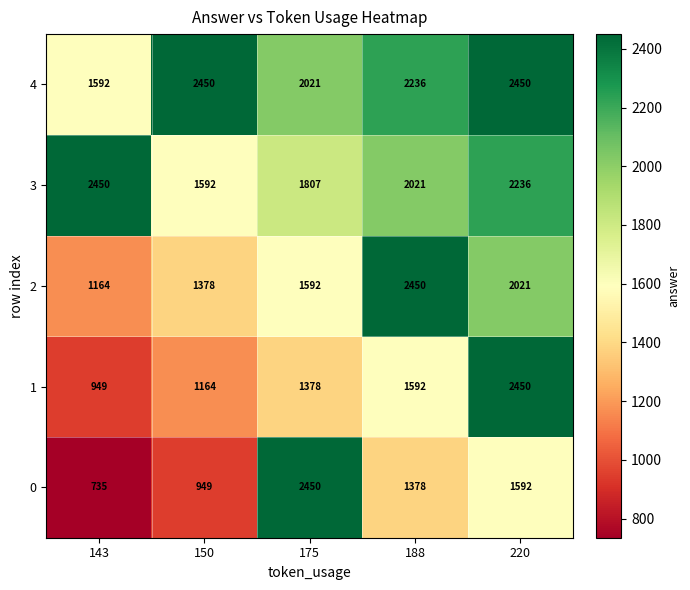

What is the total value across all series at 143?

6890